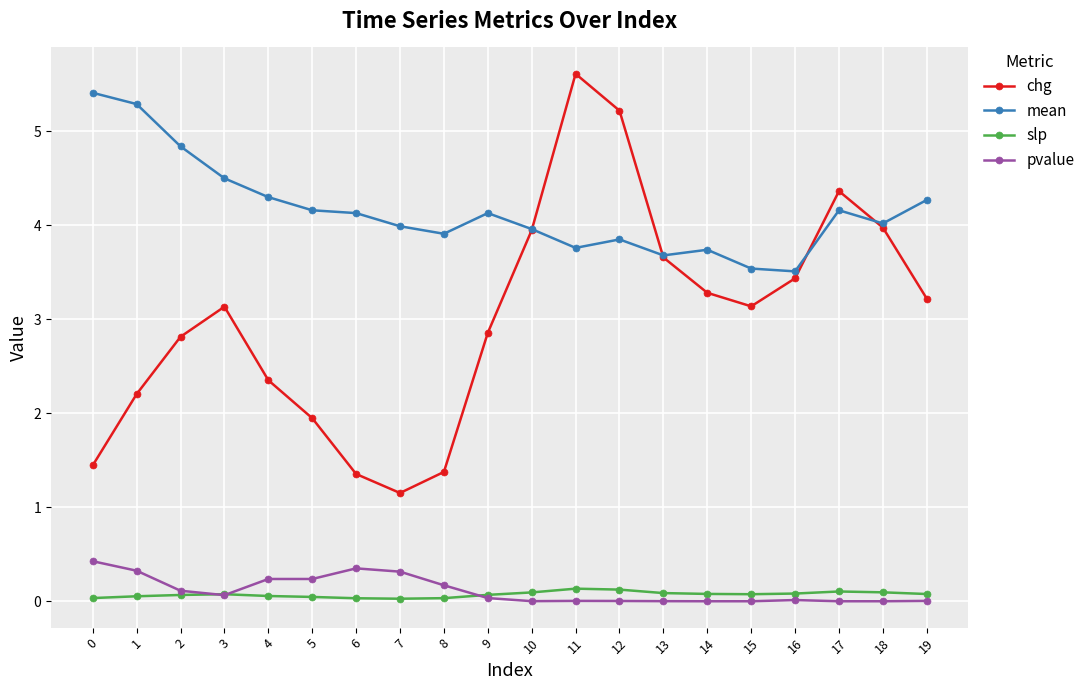

Is it true that slp equals 0.0 at 6?

True